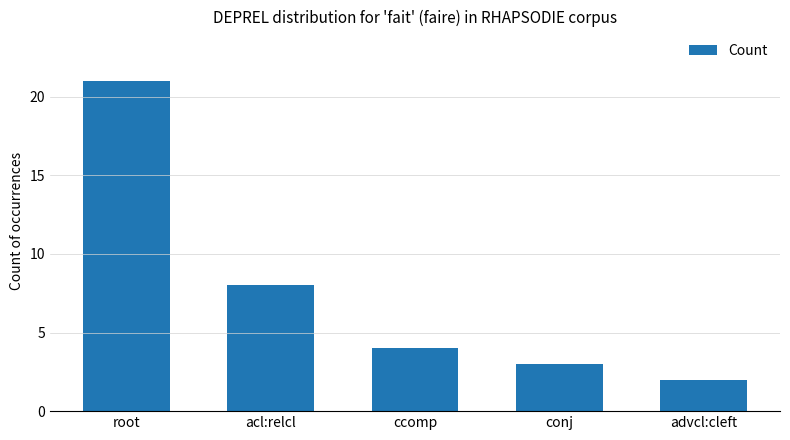

Where is the data nearest to the value 11?

acl:relcl